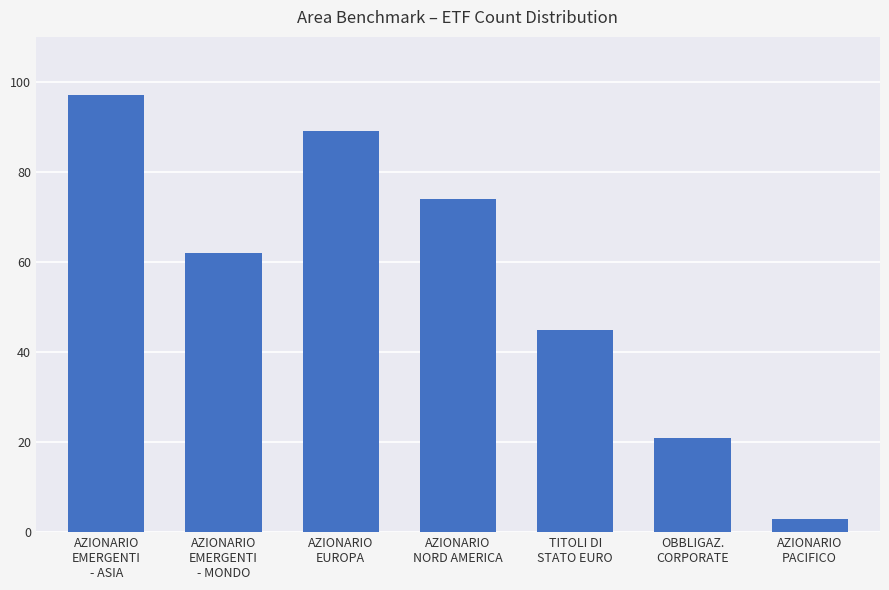

How many distinct data groups are displayed?

1